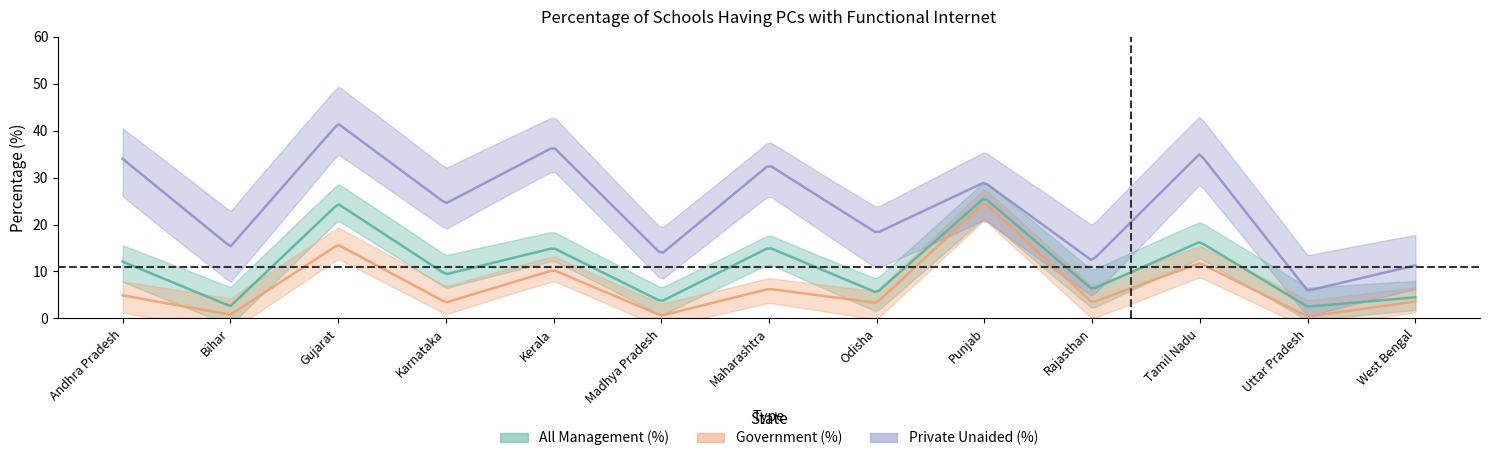

True or false: Private Unaided (%) and All Management (%) intersect in this chart.

False